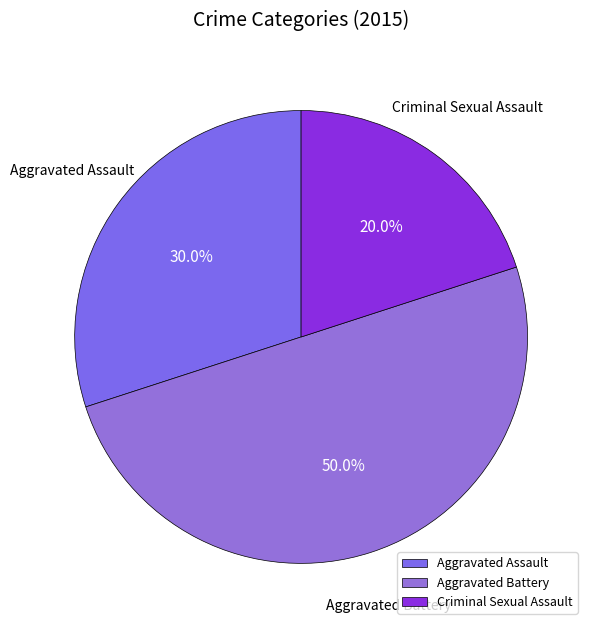

Does Aggravated Assault represent more than half of the total?

No